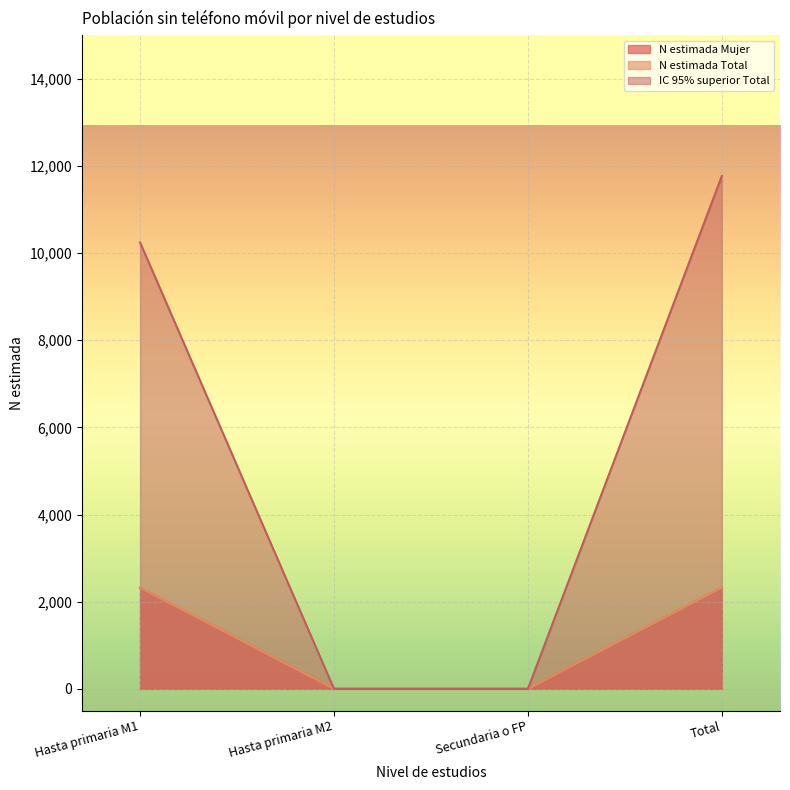

True or false: IC 95% superior Total and N estimada Total cross at least once.

False